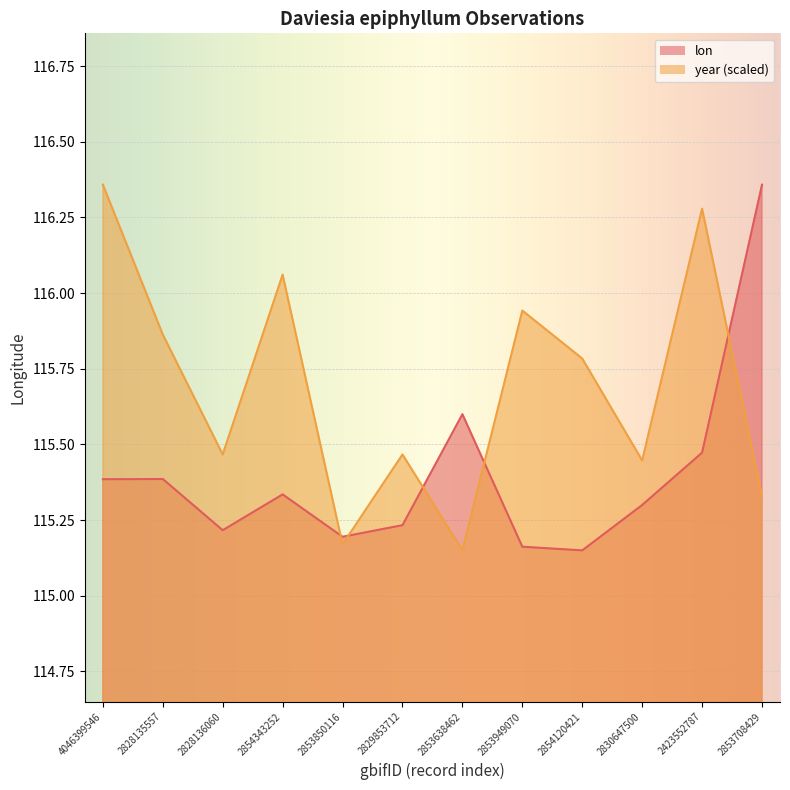

Which series has the widest spread of values?

lon